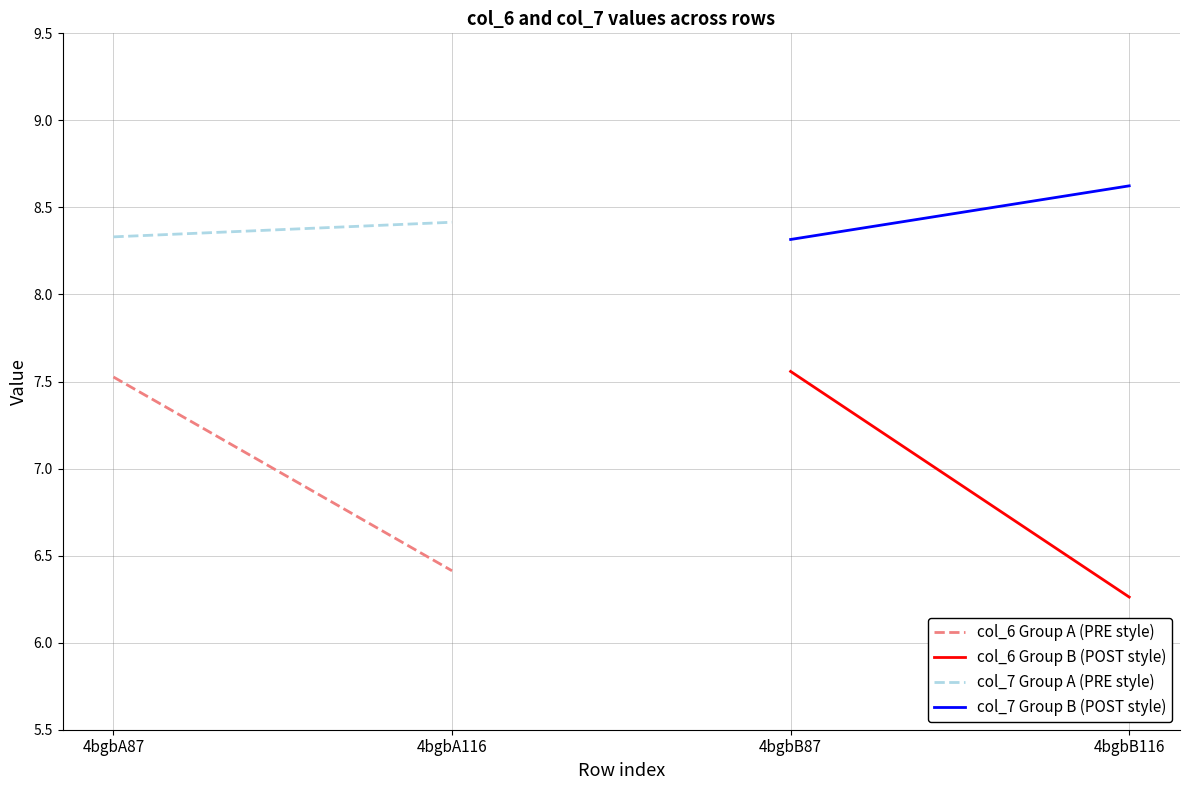

What is the maximum value for col_7 Group A (PRE style)?

8.4